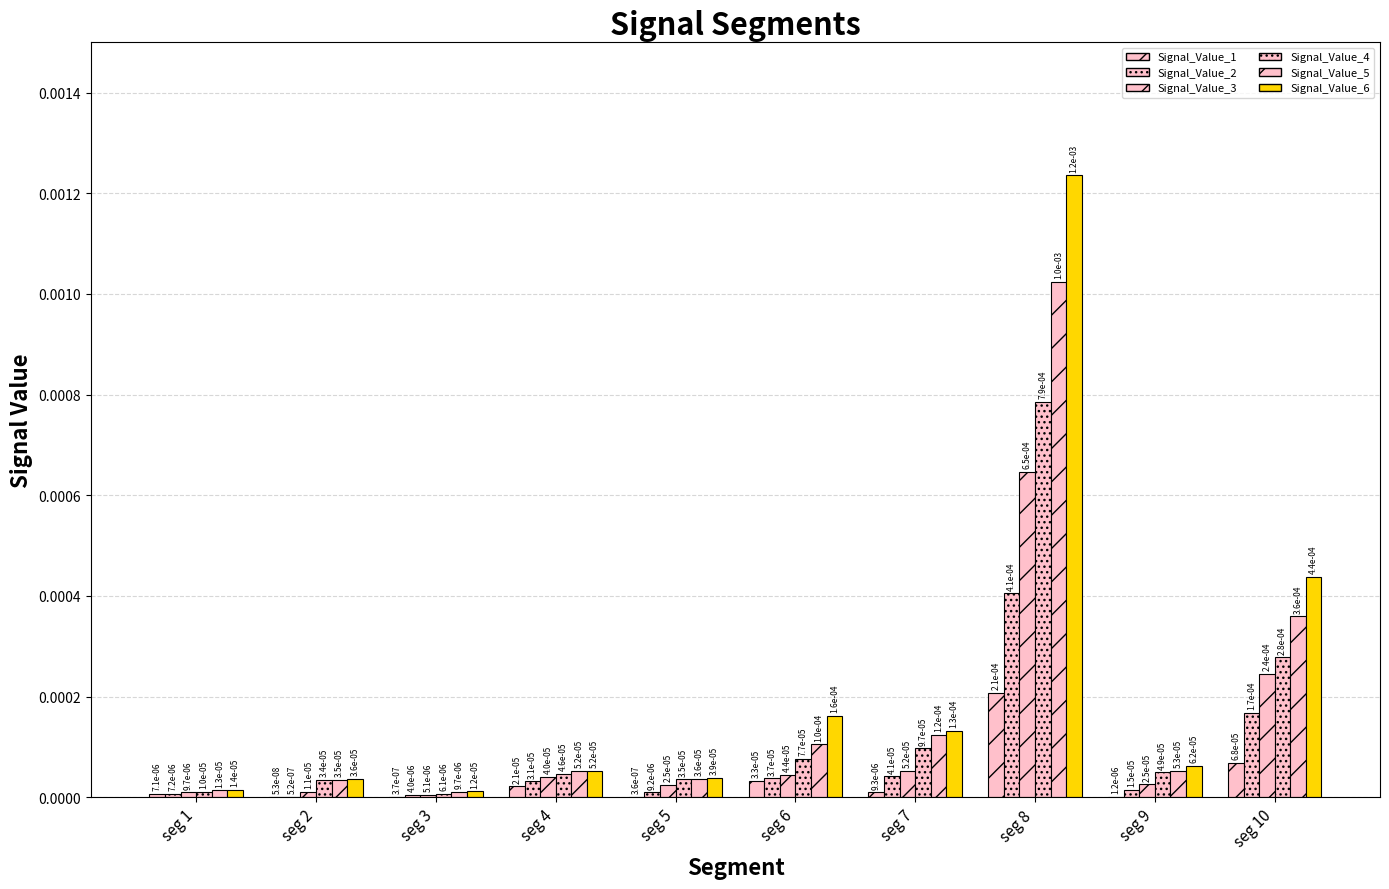

True or false: Signal_Value_5 has a value of 0.0 at seg 1.

True